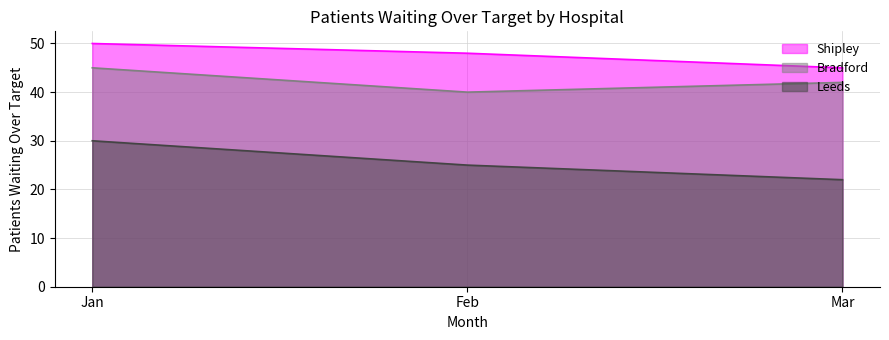

At Feb, list the series in order from smallest to largest.

Leeds, Bradford, Shipley